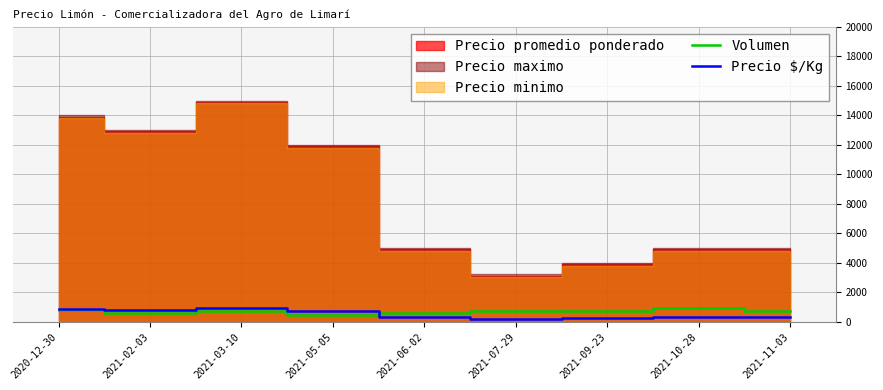

The value of Volumen at 2021-05-05 is 470. True or false?

True